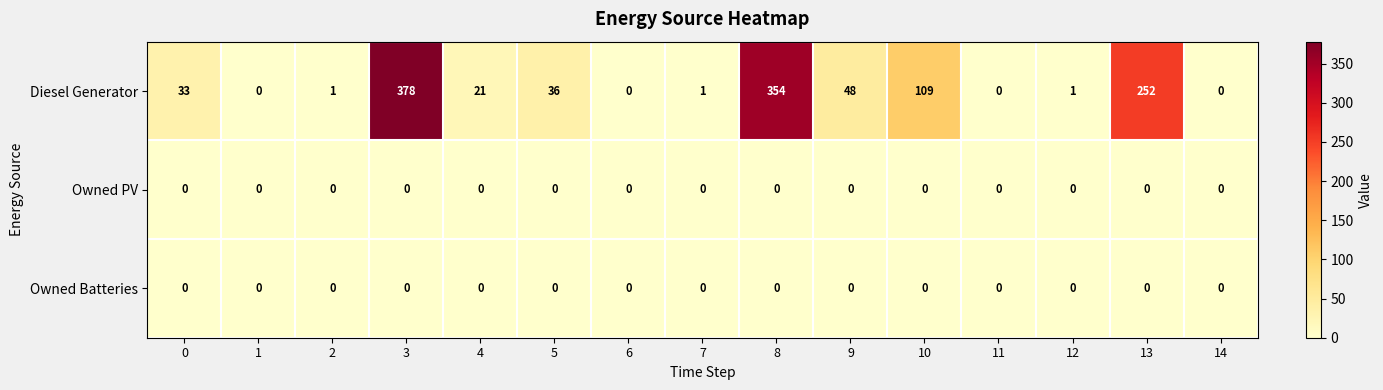

What is the spread (max minus min) of values at 10?

109